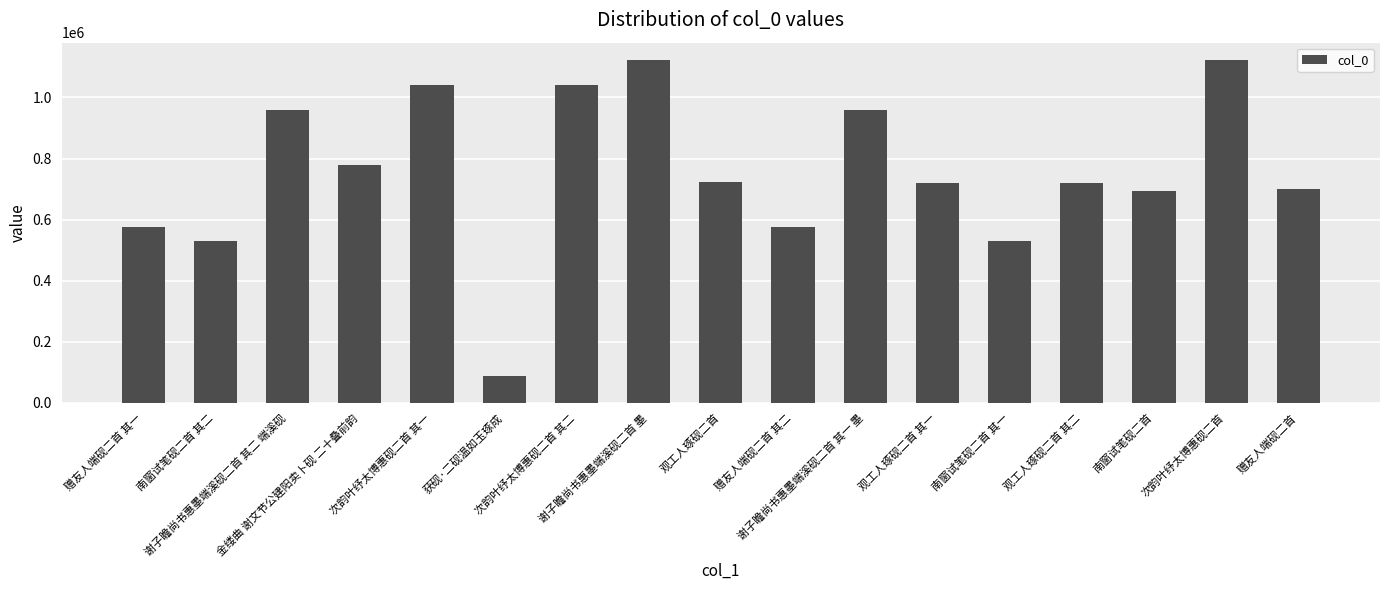

What is the value of the 11th bar from the left?

957726